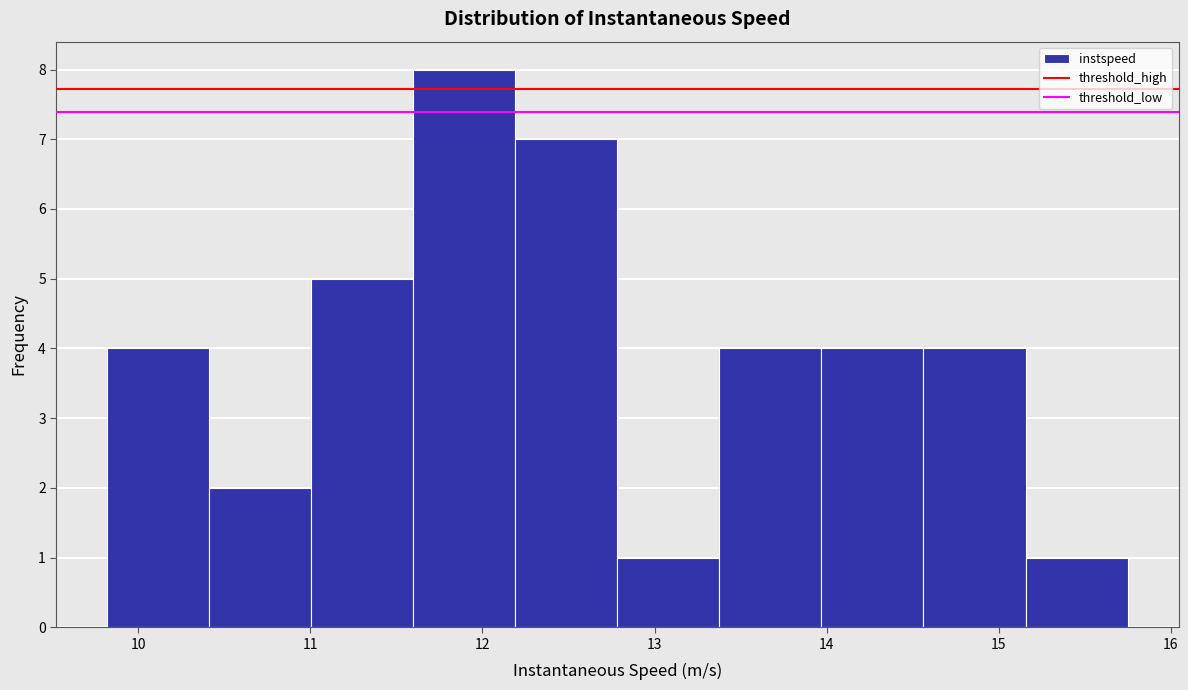

Reading left to right, list every bar in this chart as the range it spans on the x-axis followed by its height. Neither the bar edges nor the heights are printed on the chart, so give them approximately, as read against the axes.

9.8 to 10.4: 4
10.4 to 11.0: 2
11.0 to 11.6: 5
11.6 to 12.2: 8
12.2 to 12.8: 7
12.8 to 13.4: 1
13.4 to 14.0: 4
14.0 to 14.6: 4
14.6 to 15.2: 4
15.2 to 15.7: 1